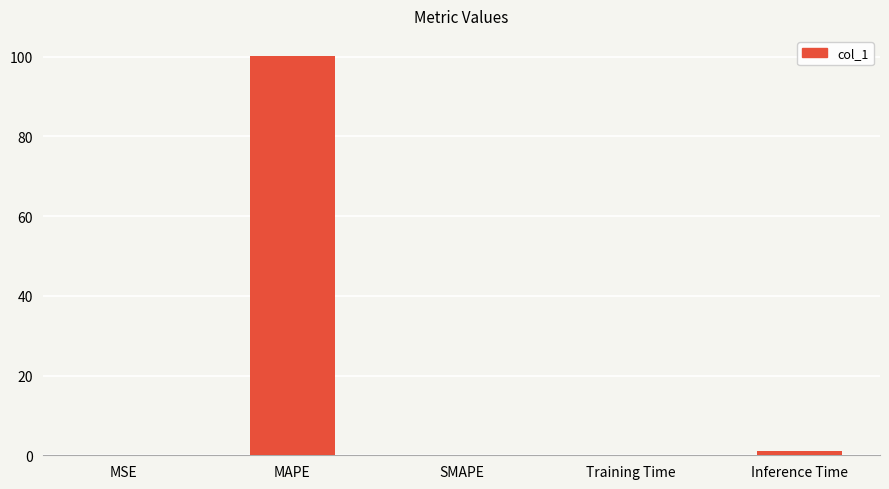

What is the maximum value shown in the chart?

100.2